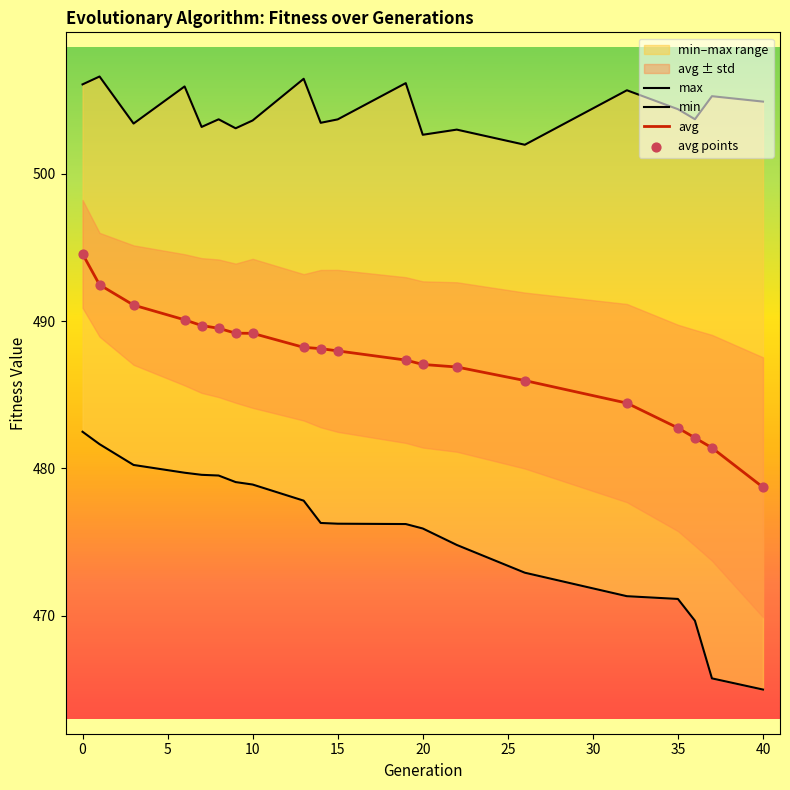

Which series reaches the minimum Y coordinate?

min